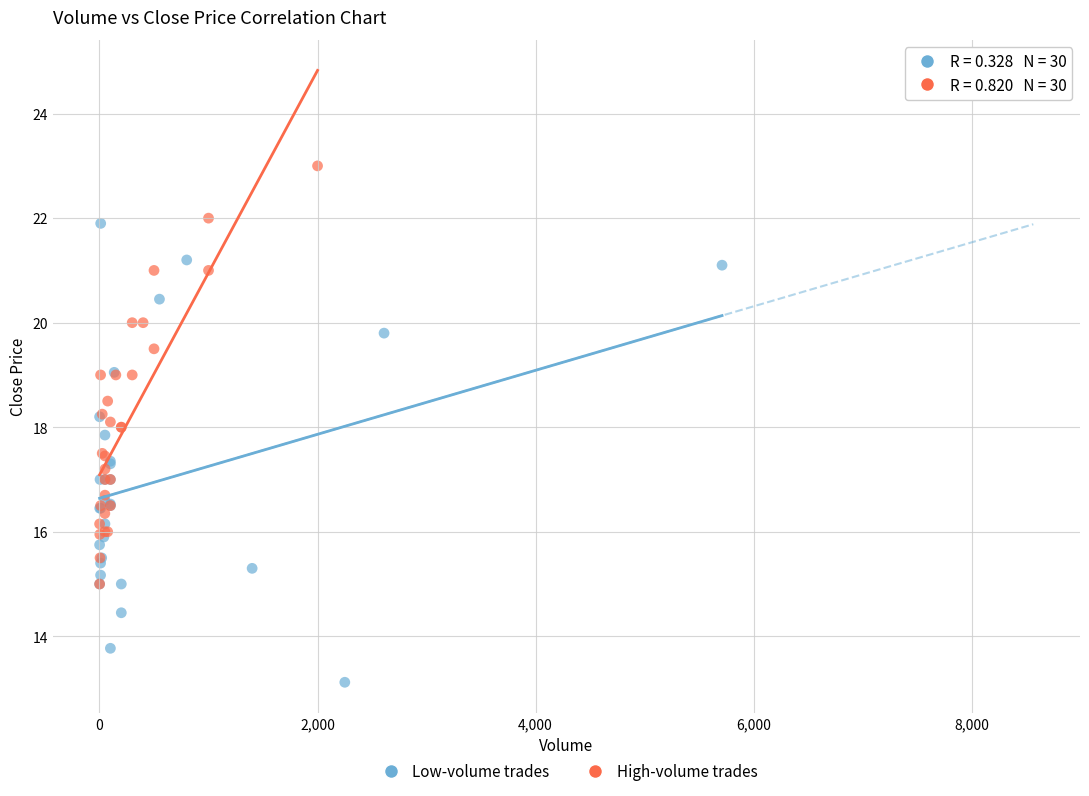

Which series contains the lowest Y value?

Low-volume trades